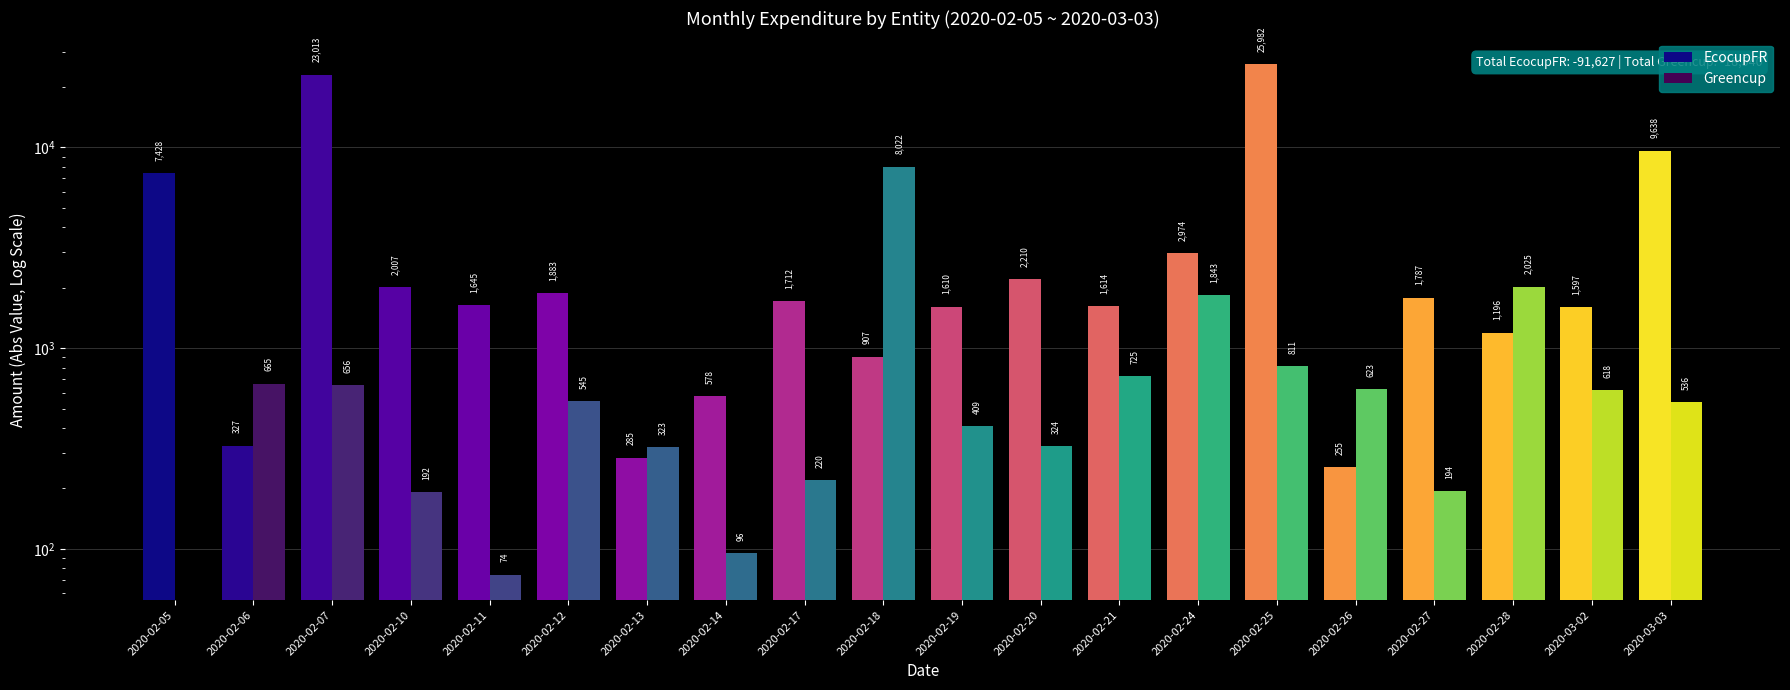

What is the label of the 2nd bar from the left?

2020-02-06